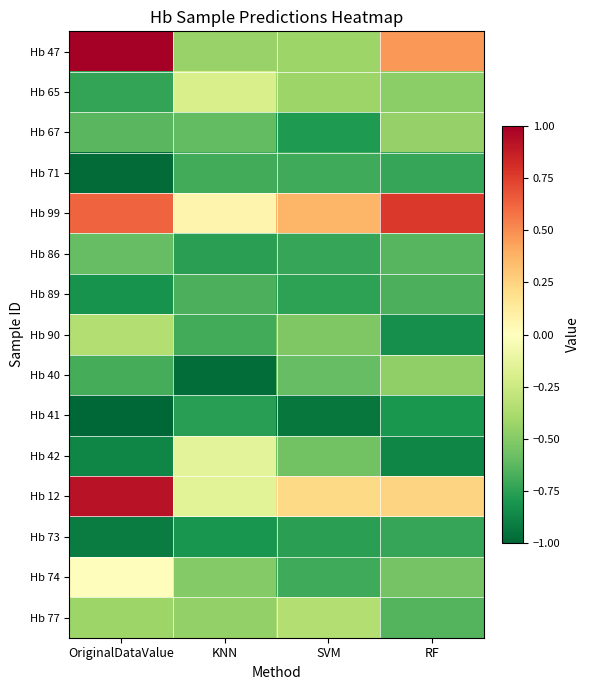

Reading left to right, extract all data points from this chart.

Hb 47: OriginalDataValue=1.0	KNN=-0.4	SVM=-0.4	RF=0.5
Hb 65: OriginalDataValue=-0.7	KNN=-0.2	SVM=-0.4	RF=-0.5
Hb 67: OriginalDataValue=-0.6	KNN=-0.6	SVM=-0.8	RF=-0.4
Hb 71: OriginalDataValue=-1.0	KNN=-0.7	SVM=-0.7	RF=-0.7
Hb 99: OriginalDataValue=0.6	KNN=0.1	SVM=0.4	RF=0.8
Hb 86: OriginalDataValue=-0.6	KNN=-0.8	SVM=-0.7	RF=-0.6
Hb 89: OriginalDataValue=-0.8	KNN=-0.7	SVM=-0.7	RF=-0.7
Hb 90: OriginalDataValue=-0.3	KNN=-0.7	SVM=-0.5	RF=-0.8
Hb 40: OriginalDataValue=-0.7	KNN=-1.0	SVM=-0.6	RF=-0.5
Hb 41: OriginalDataValue=-1.0	KNN=-0.8	SVM=-0.9	RF=-0.8
Hb 42: OriginalDataValue=-0.9	KNN=-0.1	SVM=-0.6	RF=-0.9
Hb 12: OriginalDataValue=0.9	KNN=-0.2	SVM=0.2	RF=0.2
Hb 73: OriginalDataValue=-0.9	KNN=-0.8	SVM=-0.8	RF=-0.7
Hb 74: OriginalDataValue=0.0	KNN=-0.5	SVM=-0.7	RF=-0.6
Hb 77: OriginalDataValue=-0.4	KNN=-0.5	SVM=-0.3	RF=-0.6